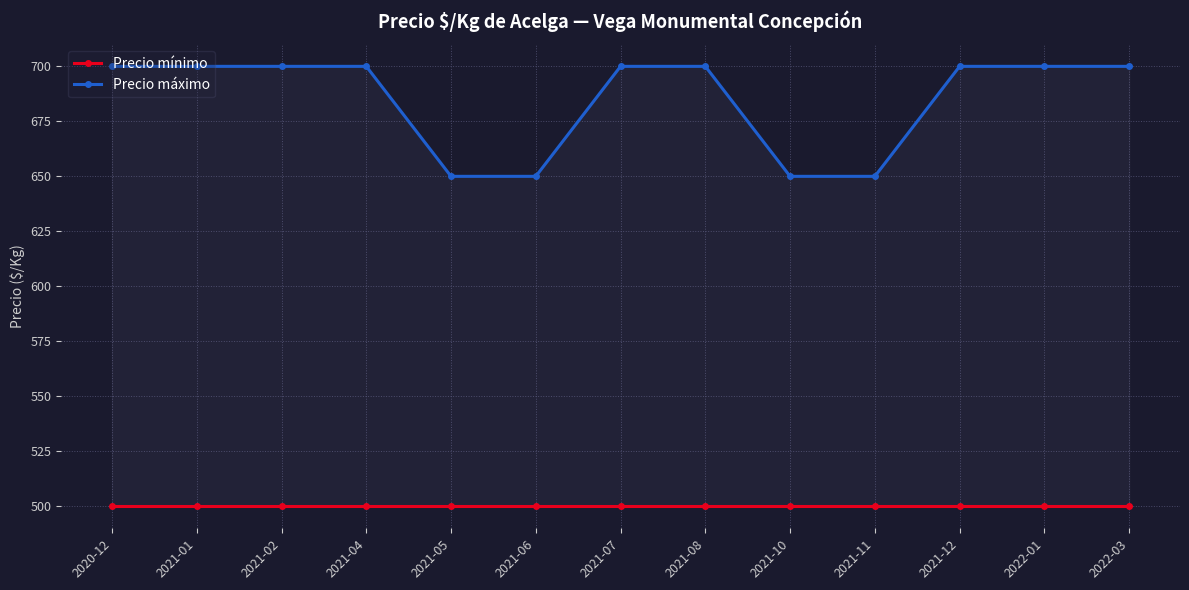

What is the maximum value shown in the chart?

700